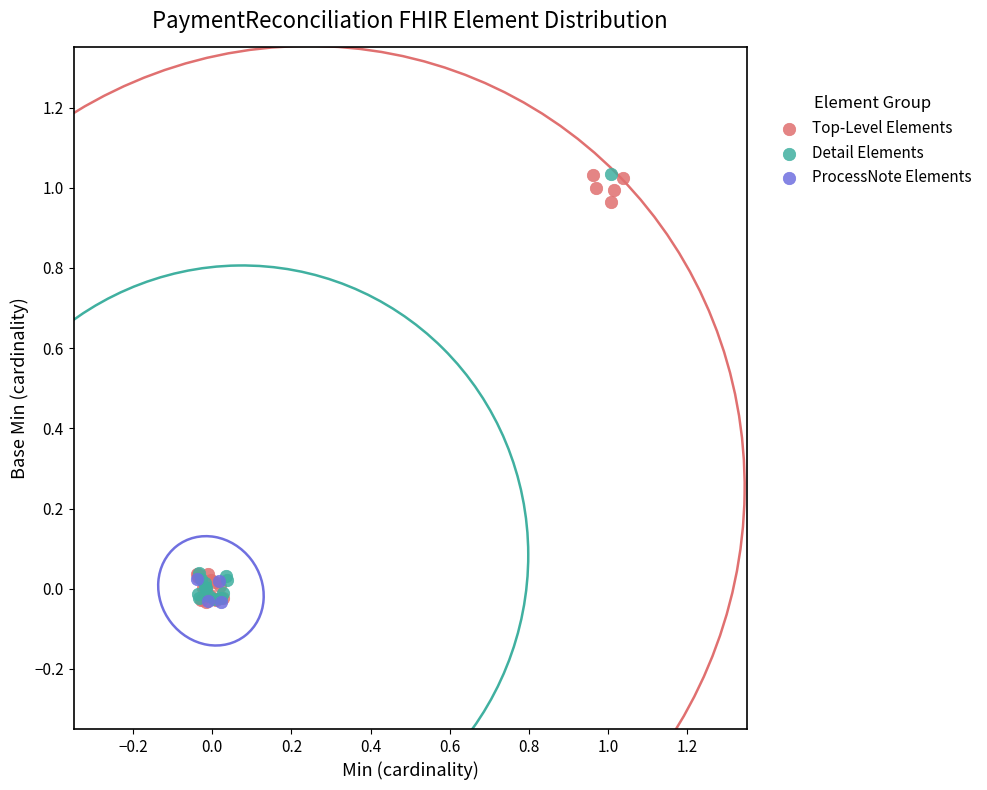

What are all the series names shown in the legend?

Top-Level Elements, Detail Elements, ProcessNote Elements